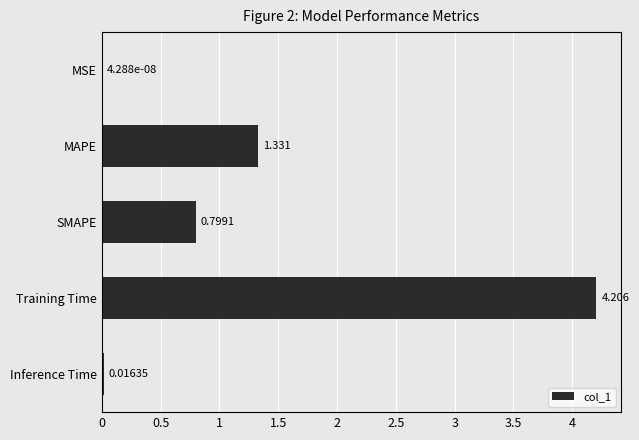

Are the bars horizontal?

Yes